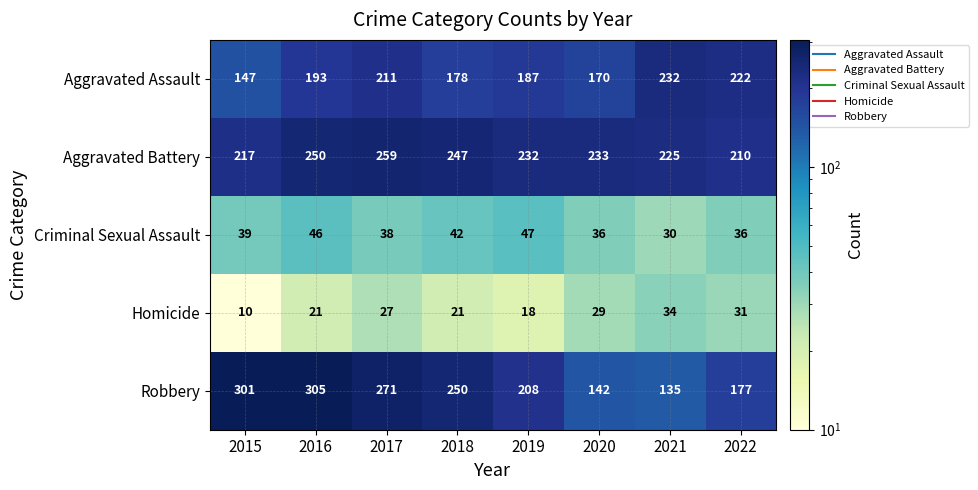

At which label is Criminal Sexual Assault closest to 38?

2017